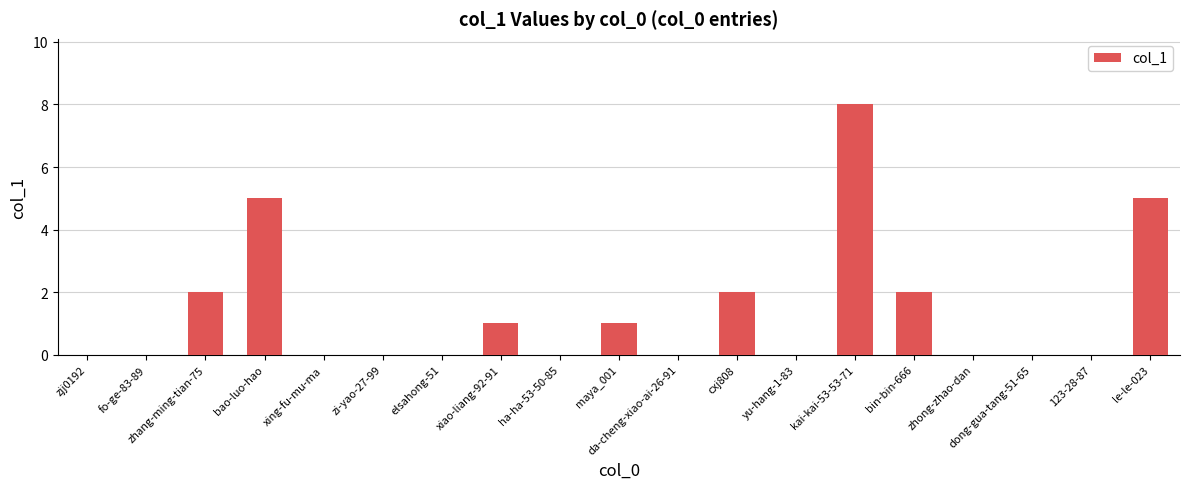

What is the sum of all values?

26